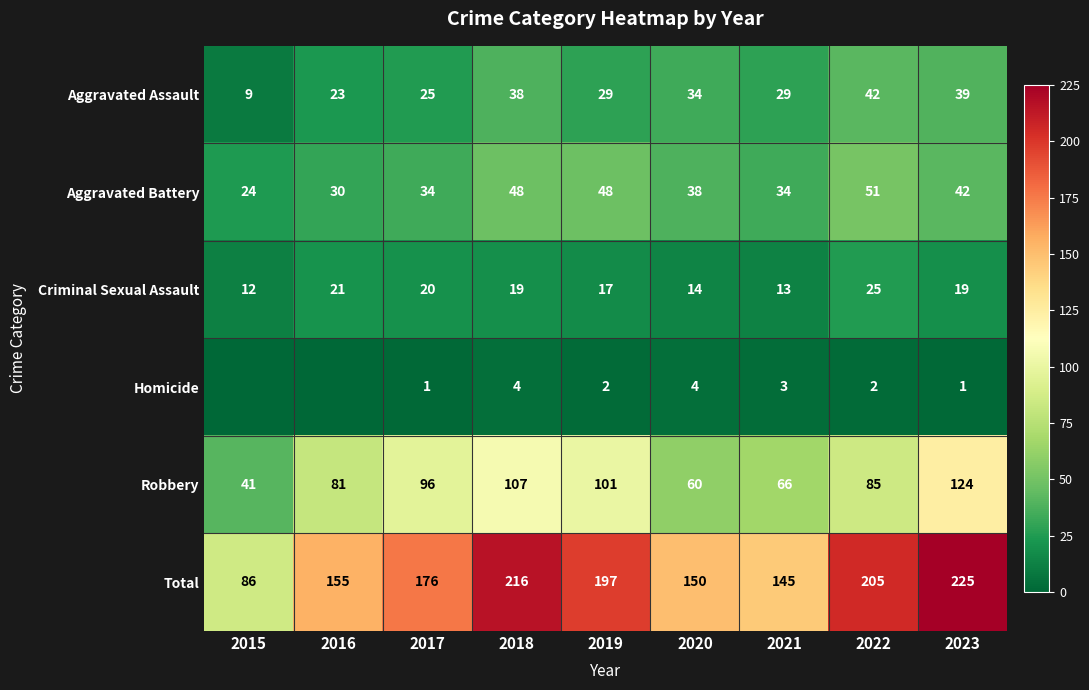

True or false: Aggravated Battery has a value of 16 at 2015.

False